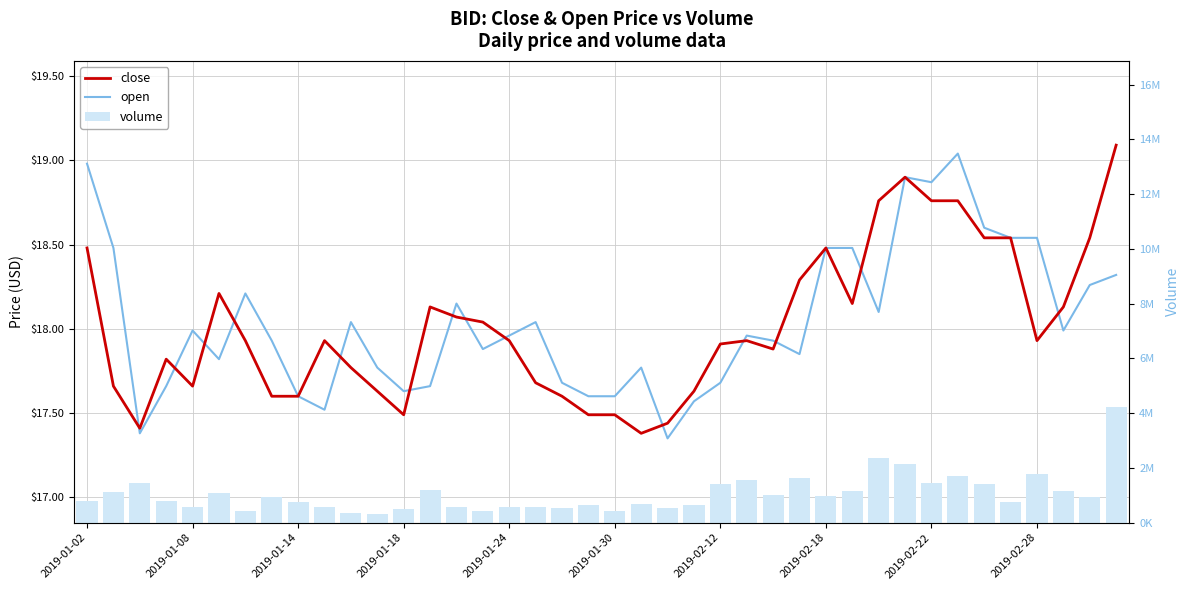

Are the bars horizontal?

No